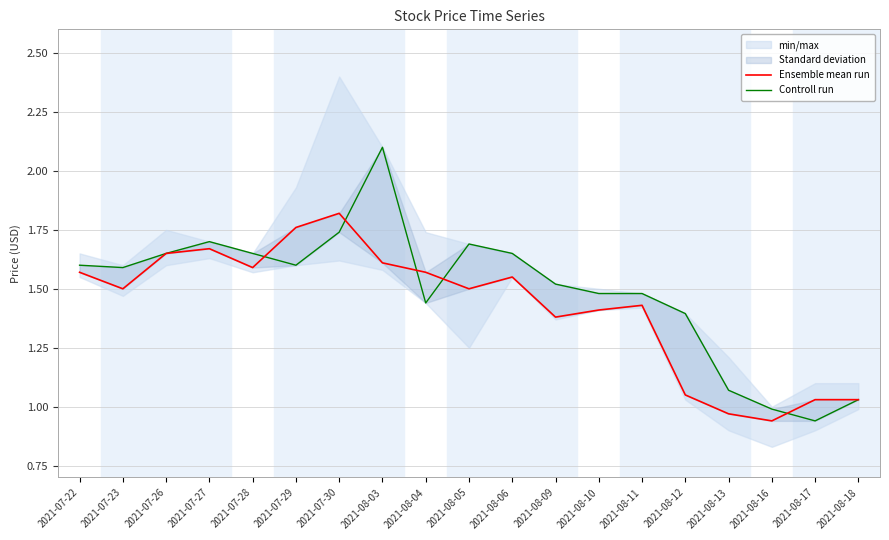

Which series has the largest total across all categories?

Controll run